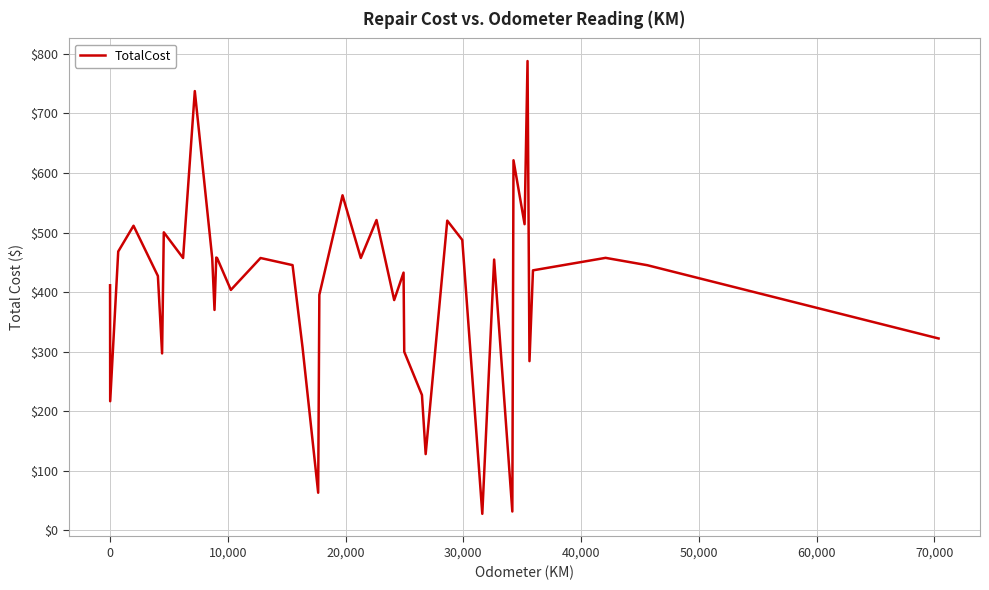

What is the maximum value shown in the chart?

787.9